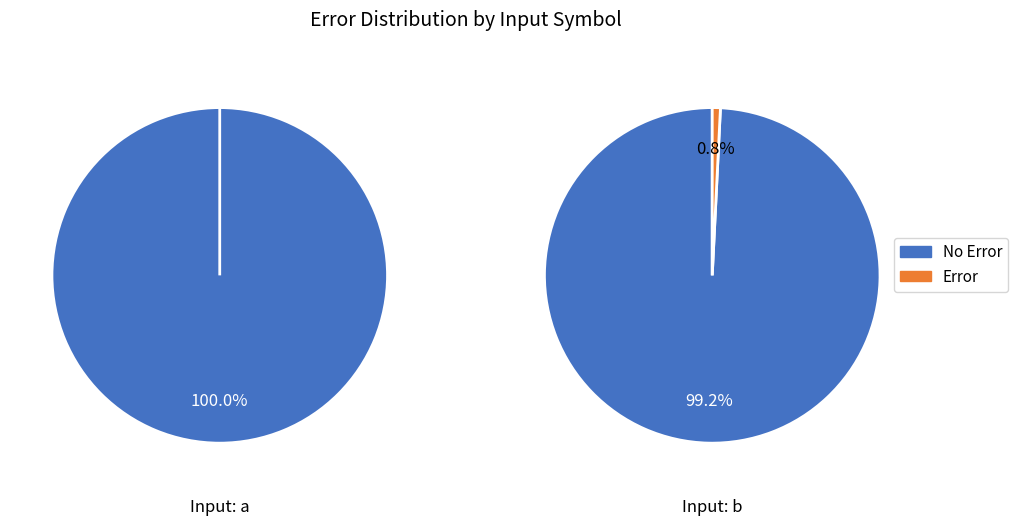

Does any single category account for the majority?

Yes